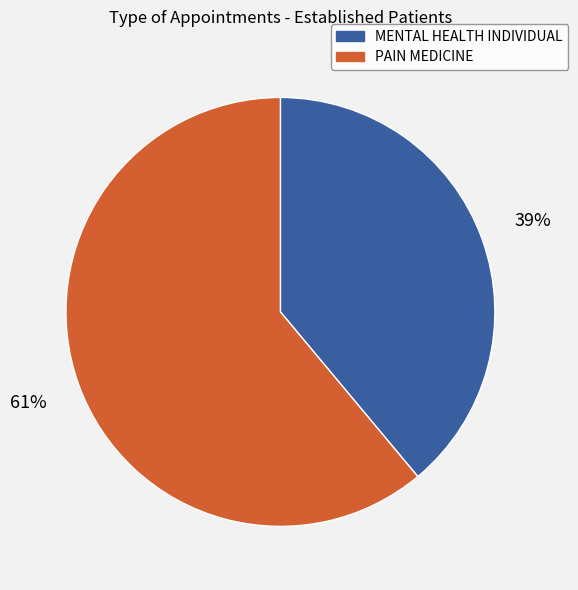

True or false: MENTAL HEALTH INDIVIDUAL accounts for 39% of the total.

True